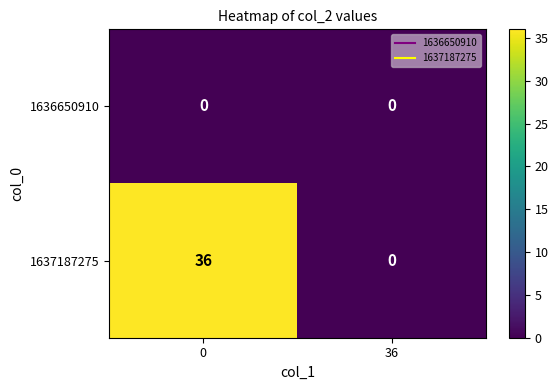

What is the spread (max minus min) of values at 0?

36